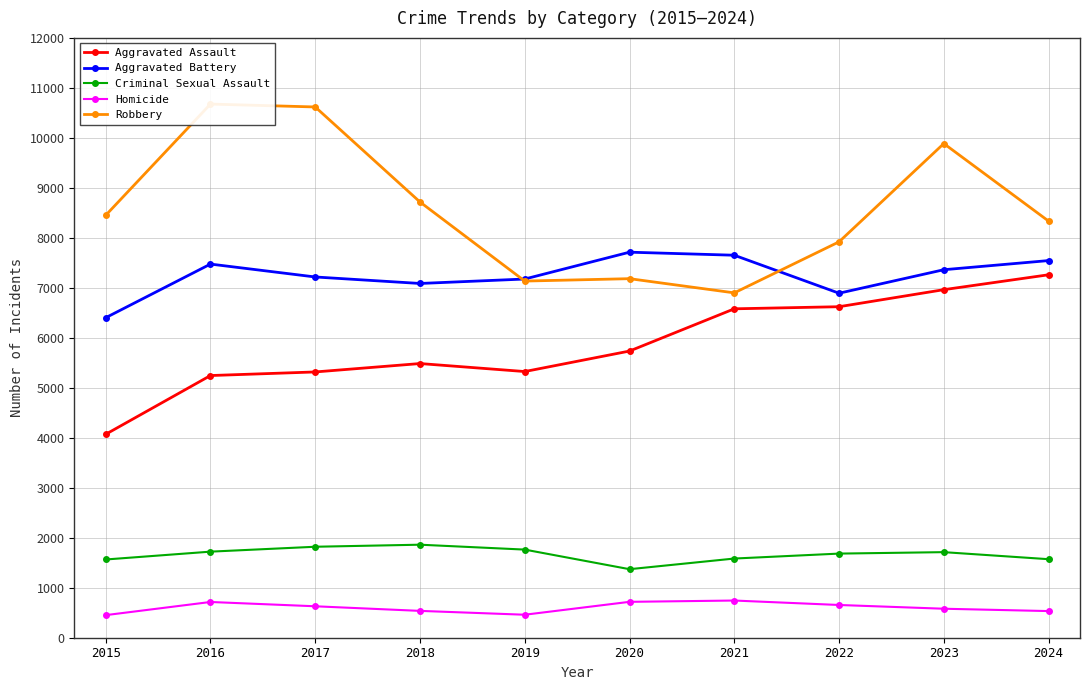

Reading left to right, what are all the values shown in this chart?

Aggravated Assault: 4070	5245	5317	5485	5325	5735	6580	6622	6963	7261
Aggravated Battery: 6402	7475	7217	7087	7176	7713	7652	6892	7362	7545
Criminal Sexual Assault: 1565	1722	1820	1861	1763	1371	1584	1683	1712	1571
Homicide: 452	715	629	537	460	718	744	655	580	533
Robbery: 8451	10676	10618	8717	7135	7183	6899	7920	9886	8335